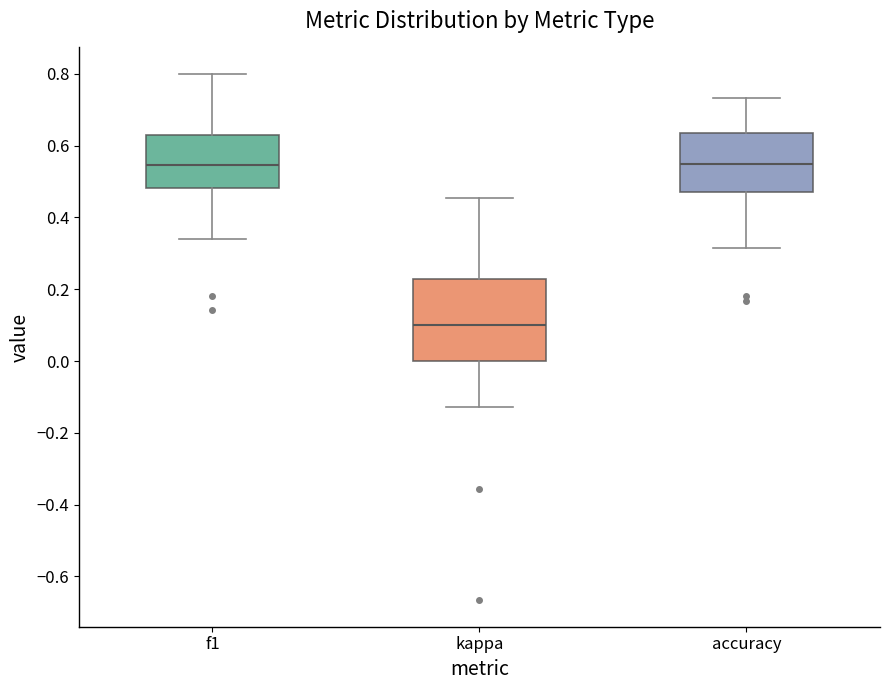

Comparing the boxes themselves (not the whiskers), which one is the tallest?

kappa